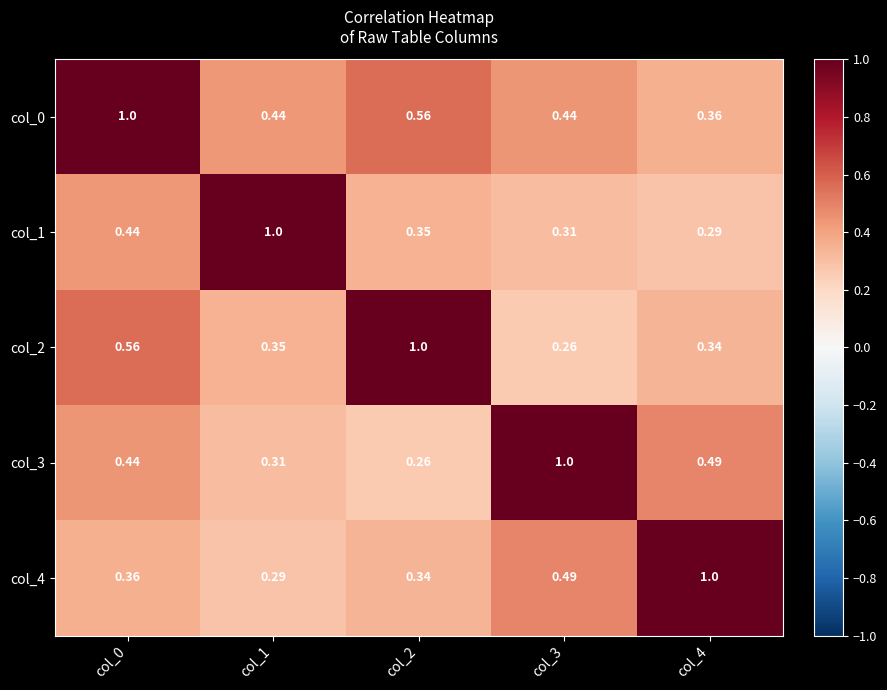

At which category is the sum across all series the highest?

col_0